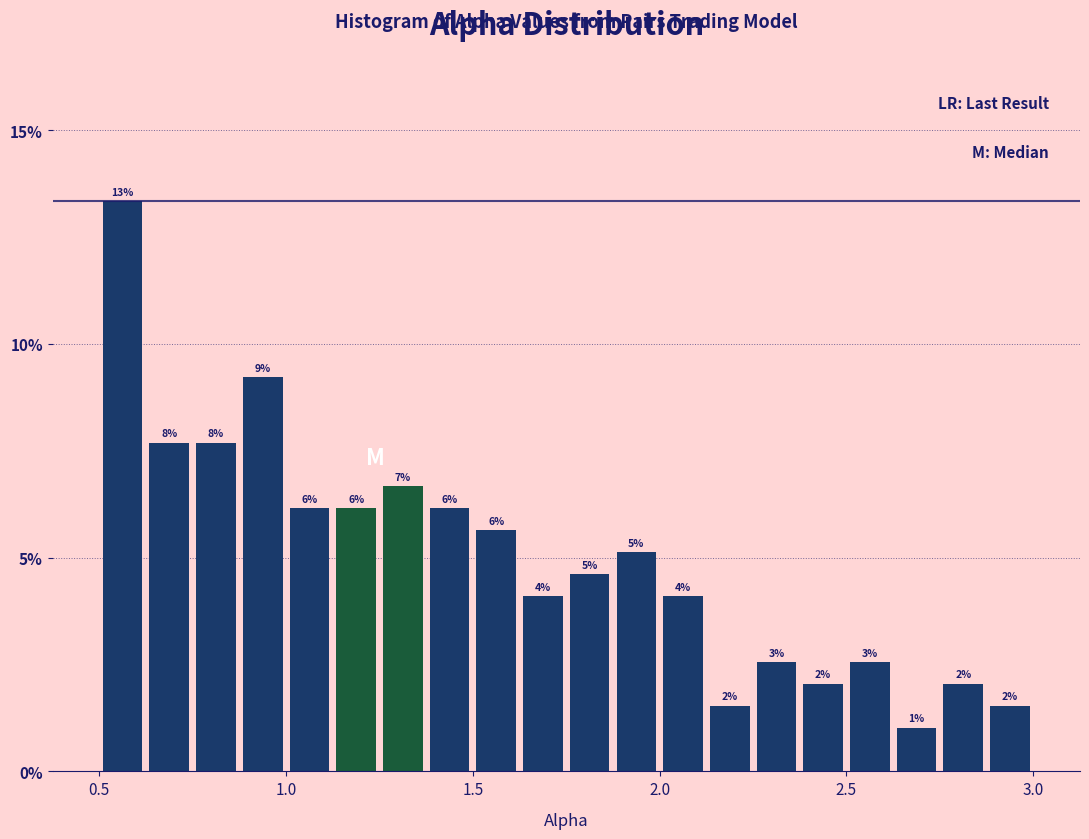

Around what value on the x-axis is the tallest bar? Give the approximate position of its centre, as read against the axis.

0.55